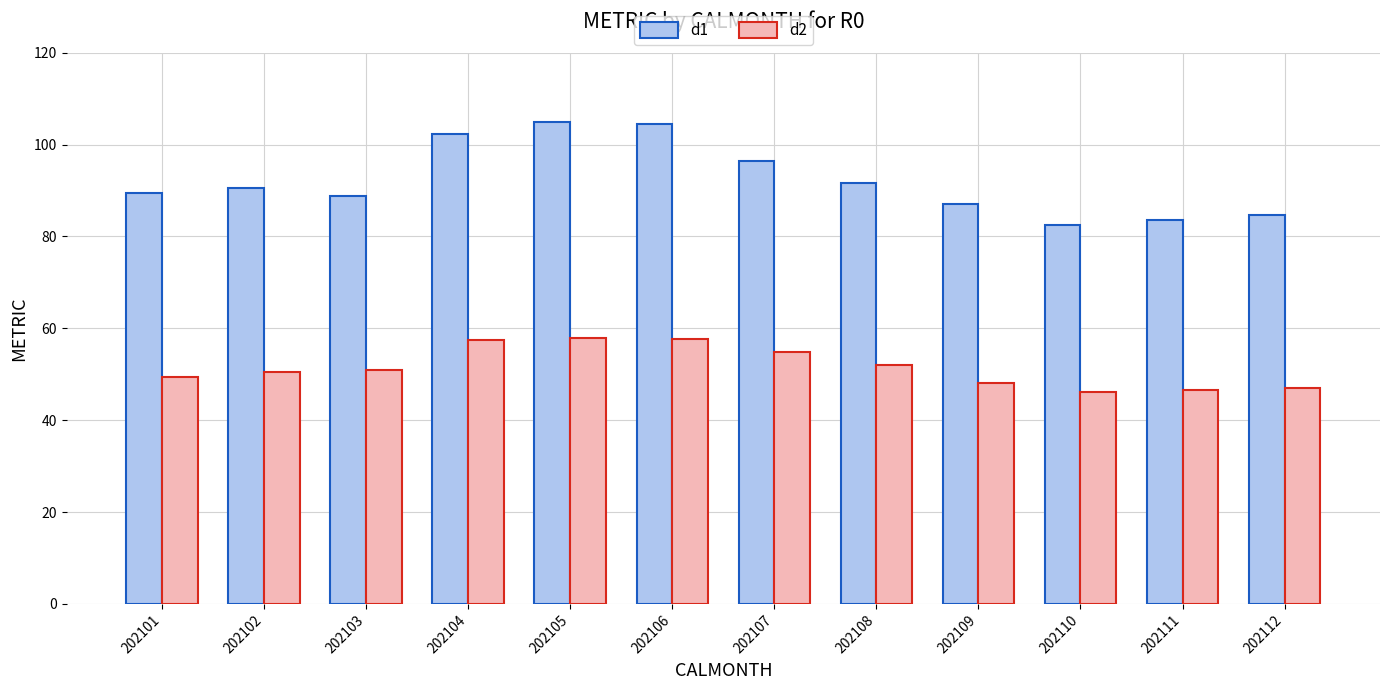

What is the minimum value for d2?

46.2